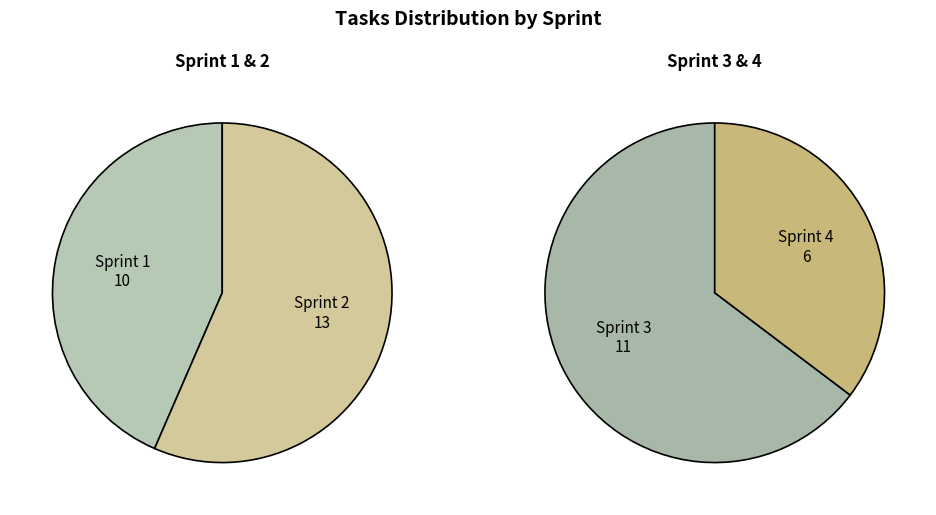

What percentage is NOT represented by Sprint 1?

75.0%